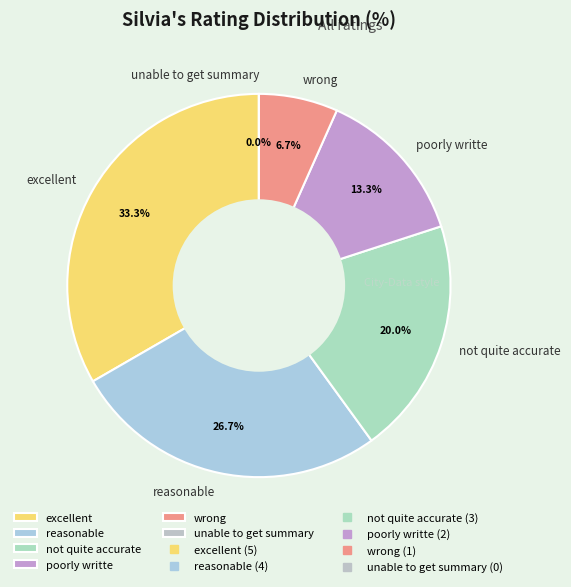

True or false: poorly writte accounts for 2% of the total.

False